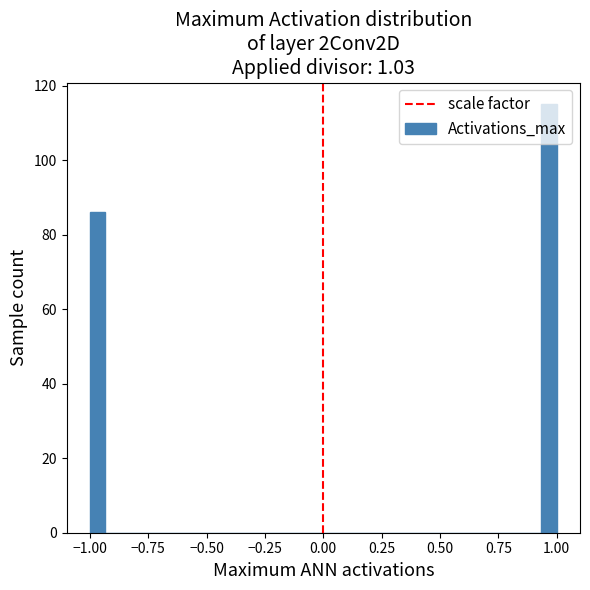

Around what value on the x-axis is the tallest bar? Give the approximate position of its centre, as read against the axis.

0.95